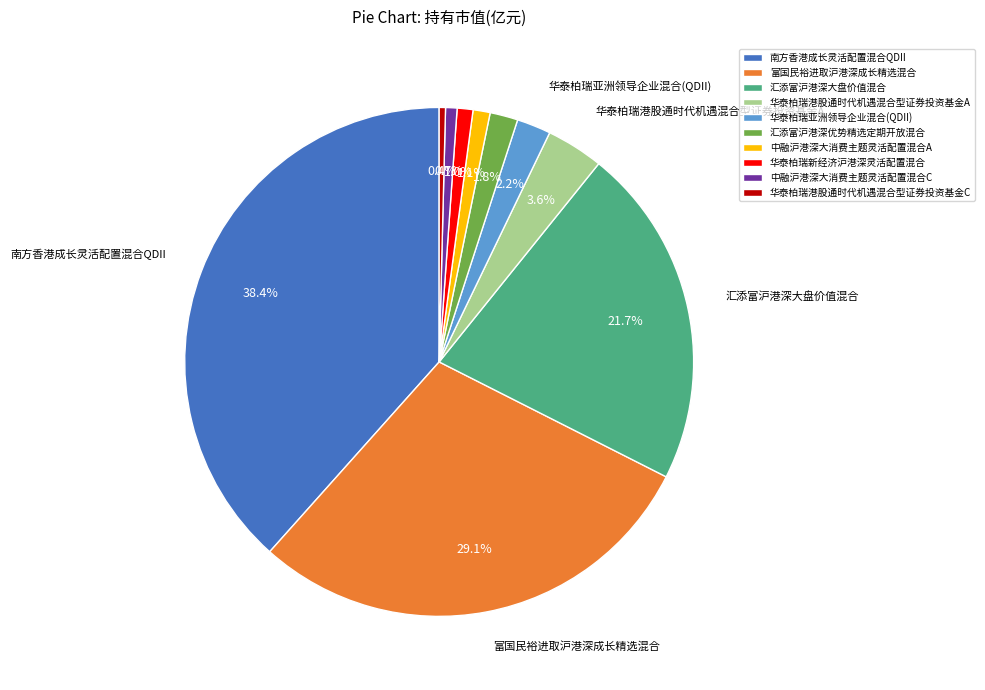

Which slice is the largest?

南方香港成长灵活配置混合QDII